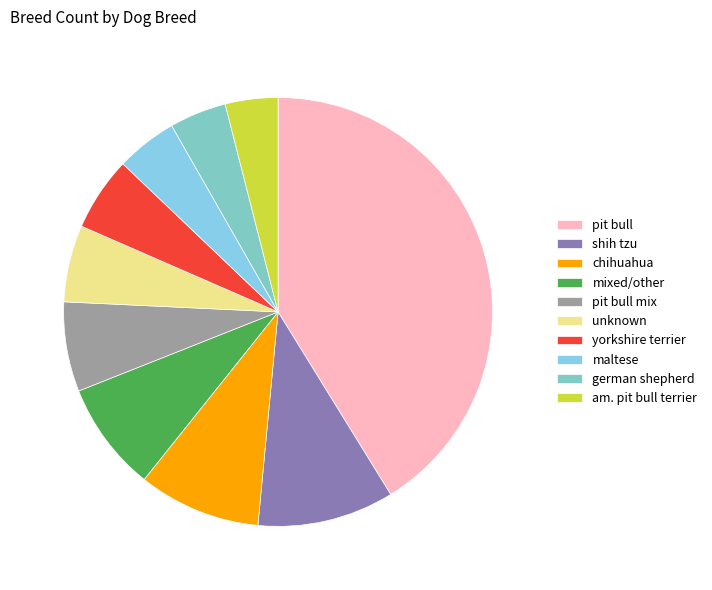

Between shih tzu and german shepherd, which is larger?

shih tzu